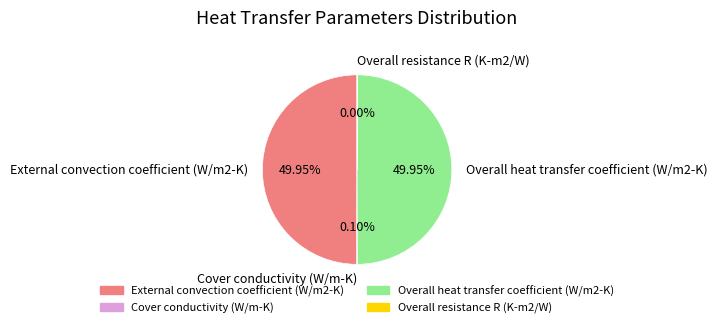

What is the ratio of the value at External convection coefficient (W/m2-K) to the value at Overall heat transfer coefficient (W/m2-K)?

1.0